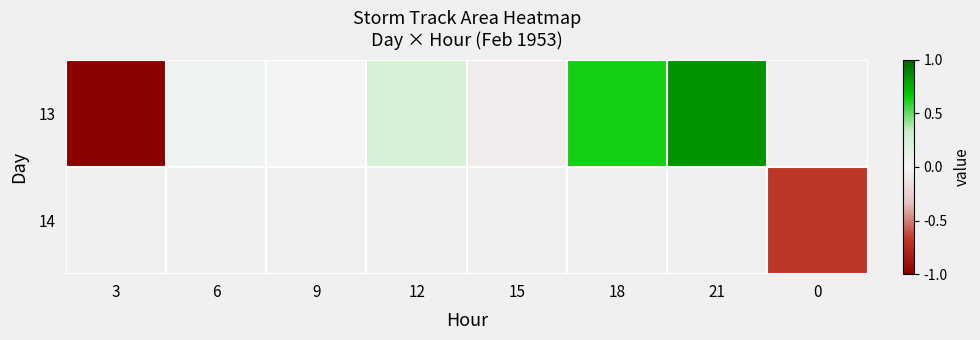

What is the difference between the 13 values at 6 and 12?

0.2